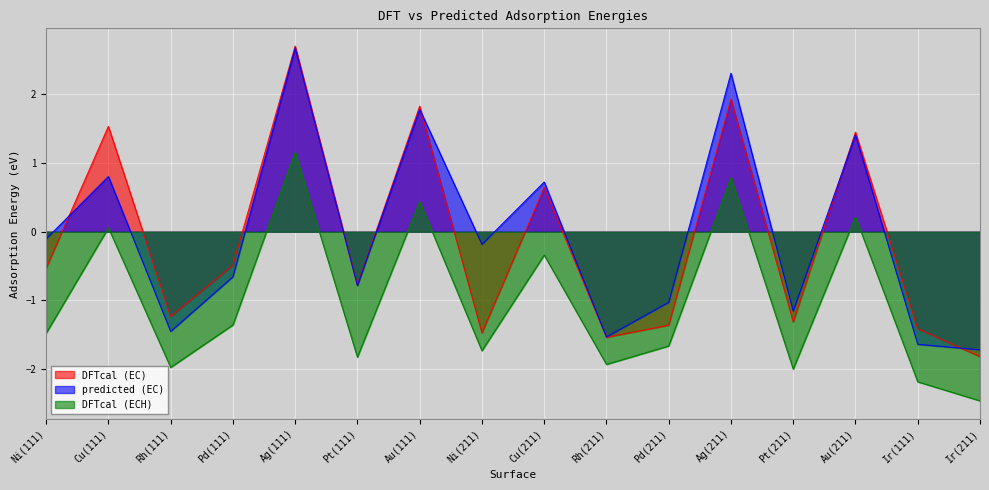

What is the approximate value of predicted (EC) at Ir(111)?

-1.6